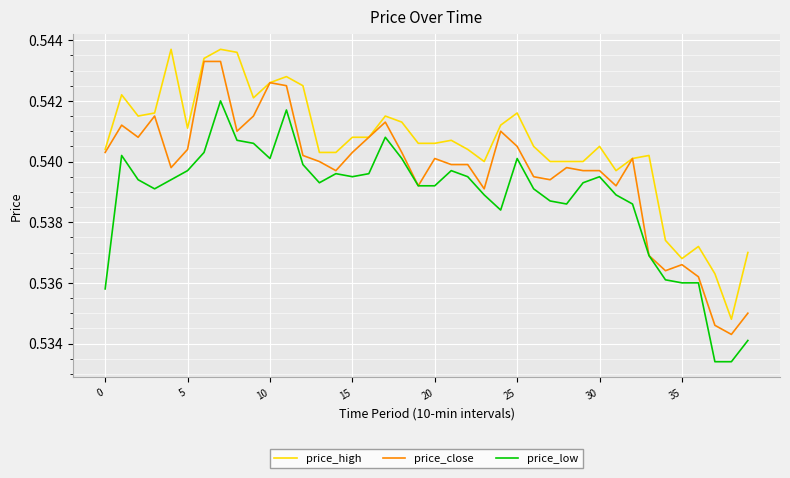

True or false: price_high and price_low cross at least once.

False